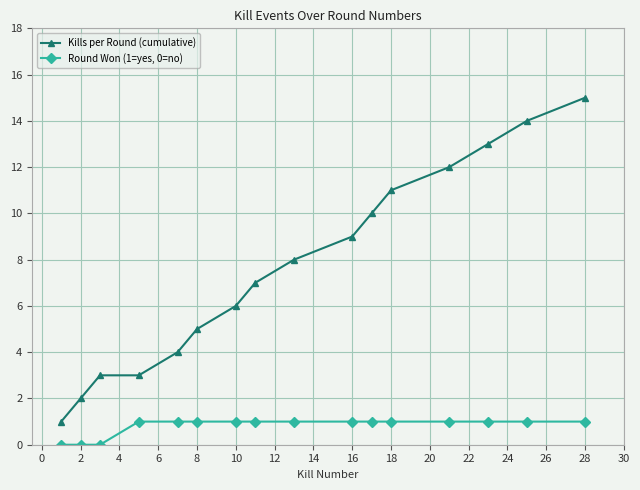

What is the difference between the maximum and second lowest values in the Round Won (1=yes, 0=no) series?

1